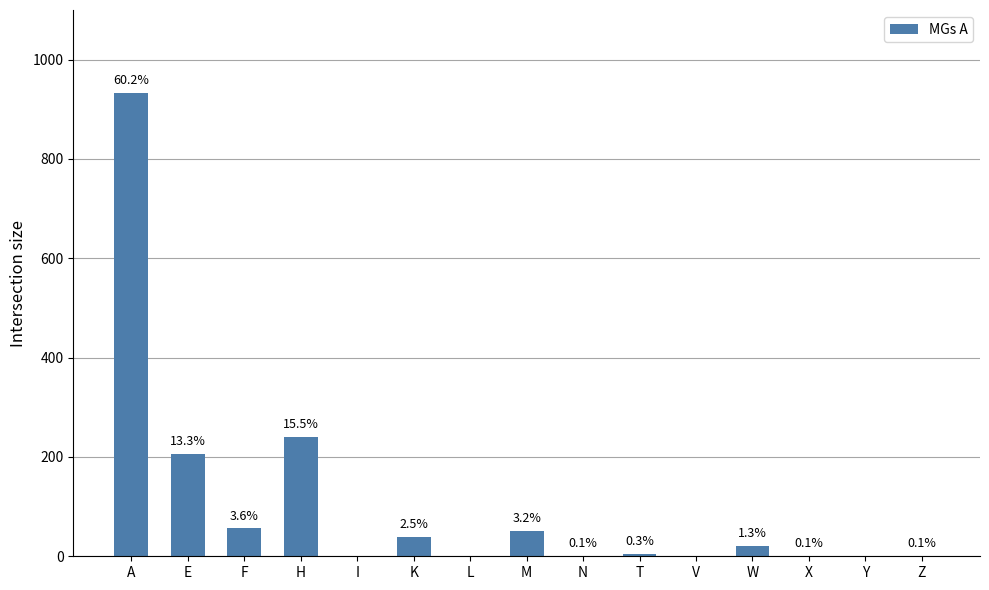

List the labels in order of value, smallest first.

I, L, V, Y, N, X, Z, T, W, K, M, F, E, H, A